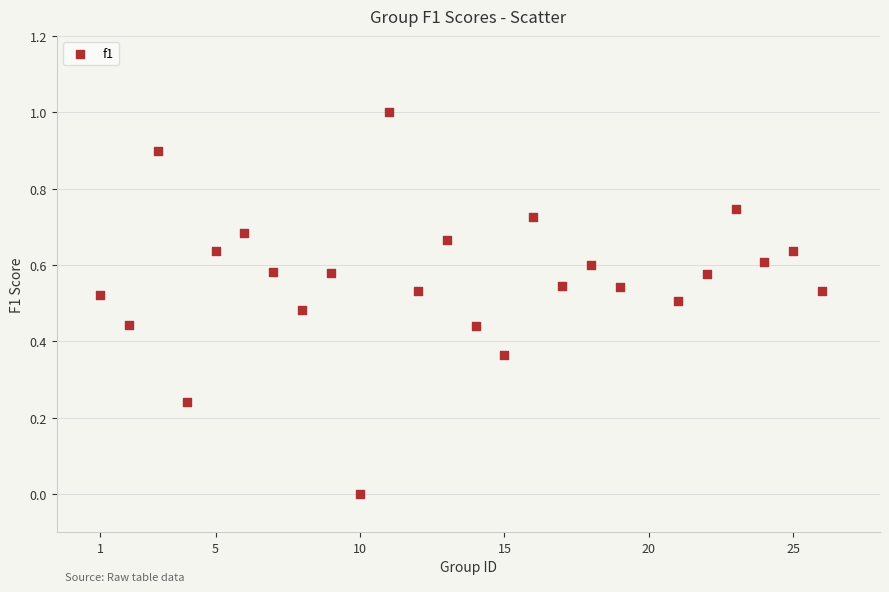

What is the range of Y values (max minus min)?

1.0